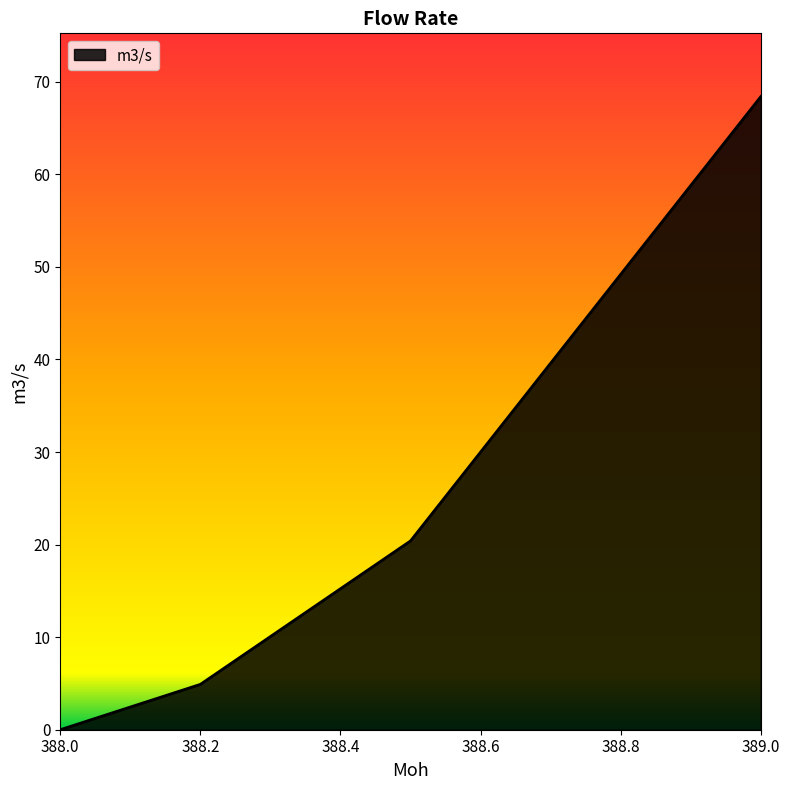

What is the sum of all values?

93.7